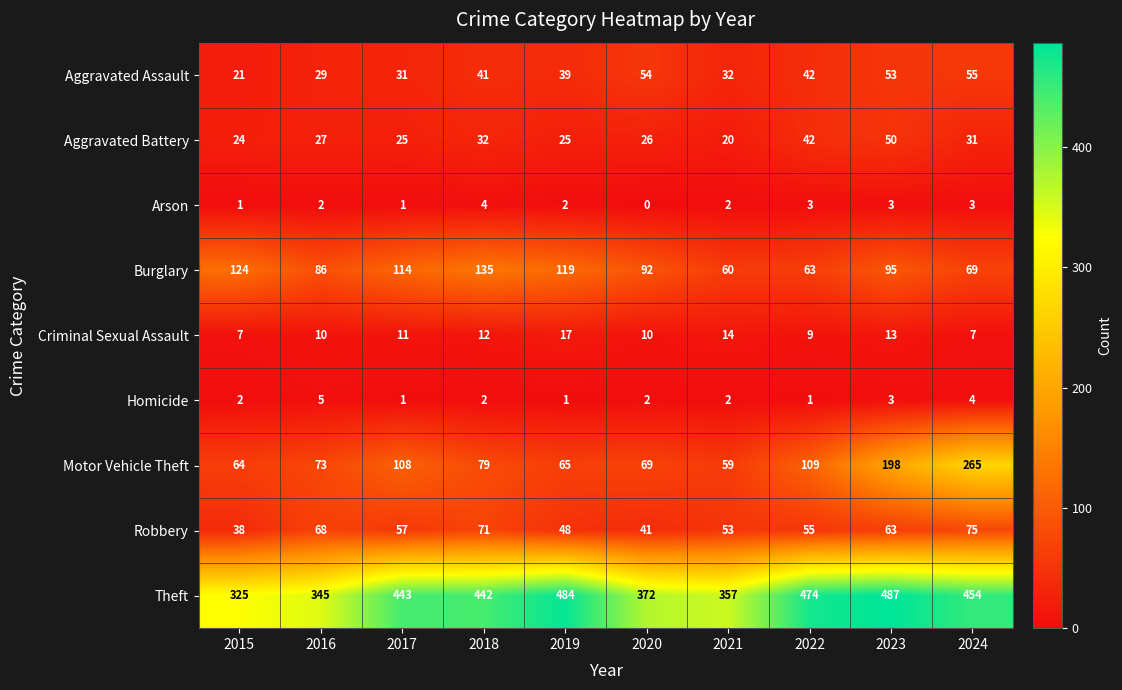

What is the sum of all Robbery values?

569